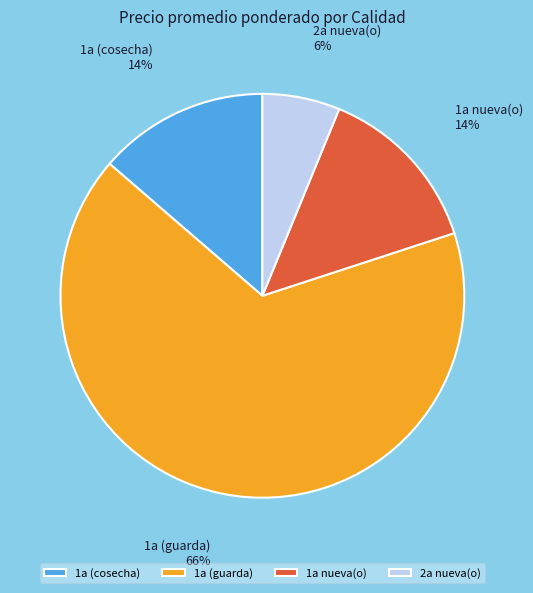

To the nearest percent, what is the average slice percentage?

25%